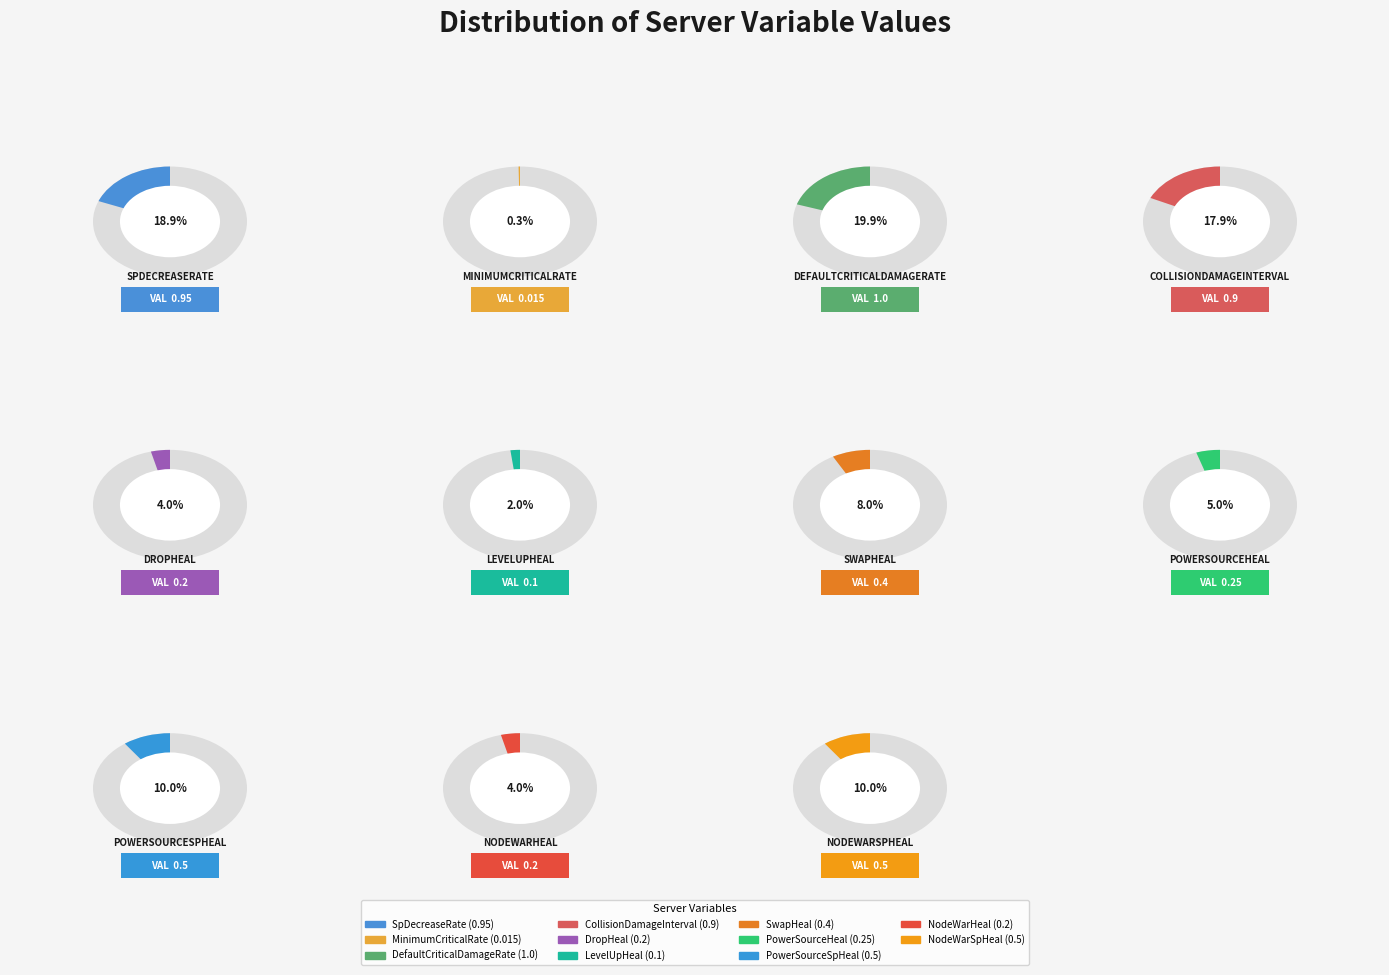

What is the largest slice in the pie chart?

DefaultCriticalDamageRate